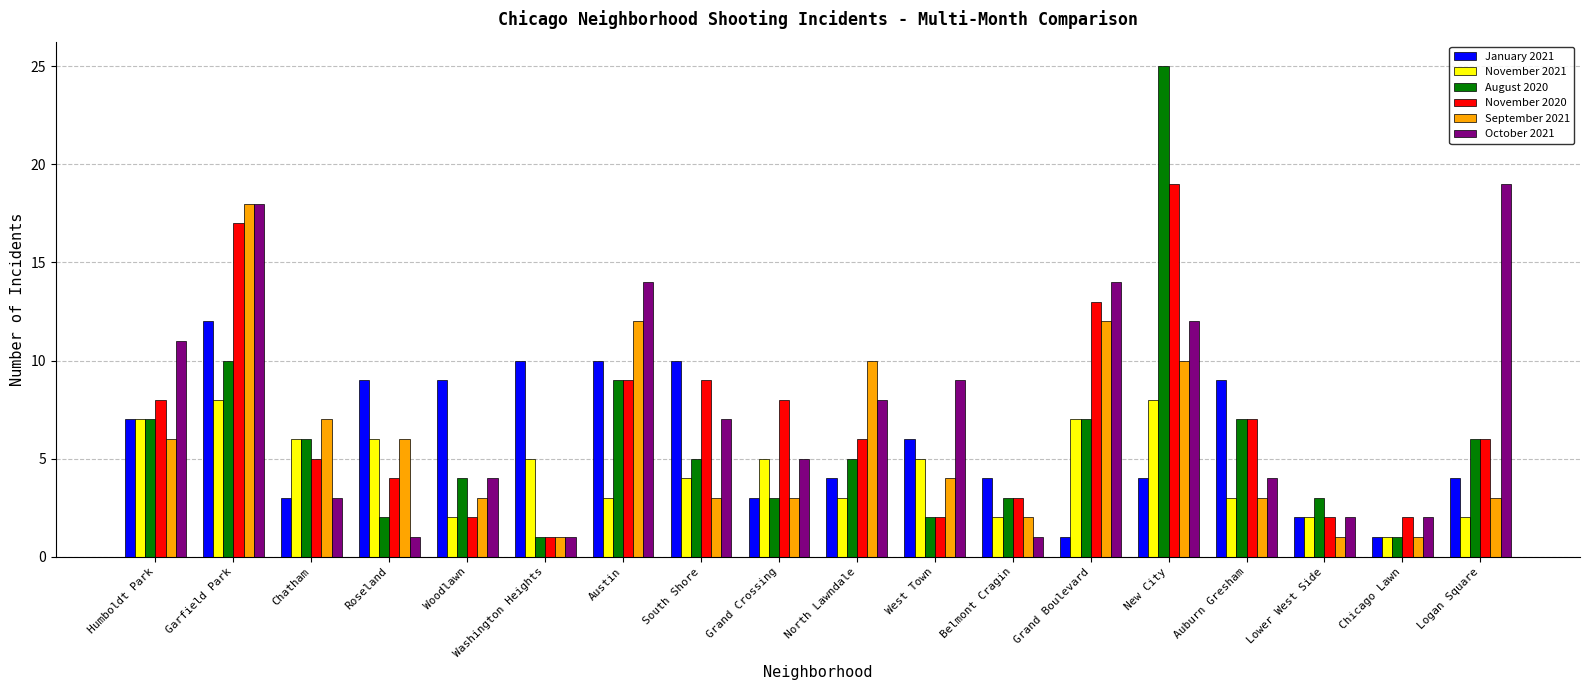

What position from the left is Woodlawn?

5